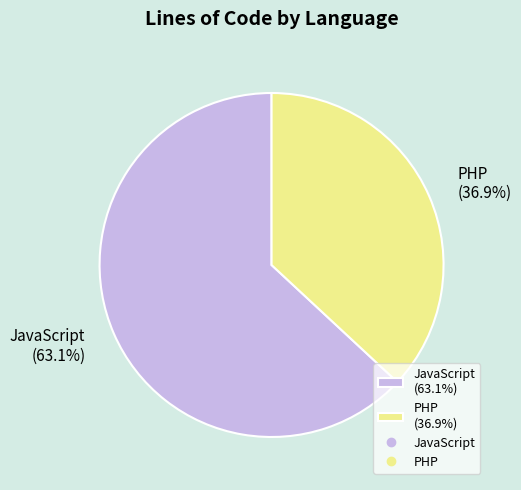

Count the number of slices in the pie.

2